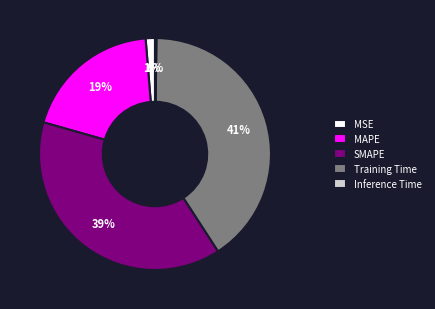

Does any single category account for the majority?

No